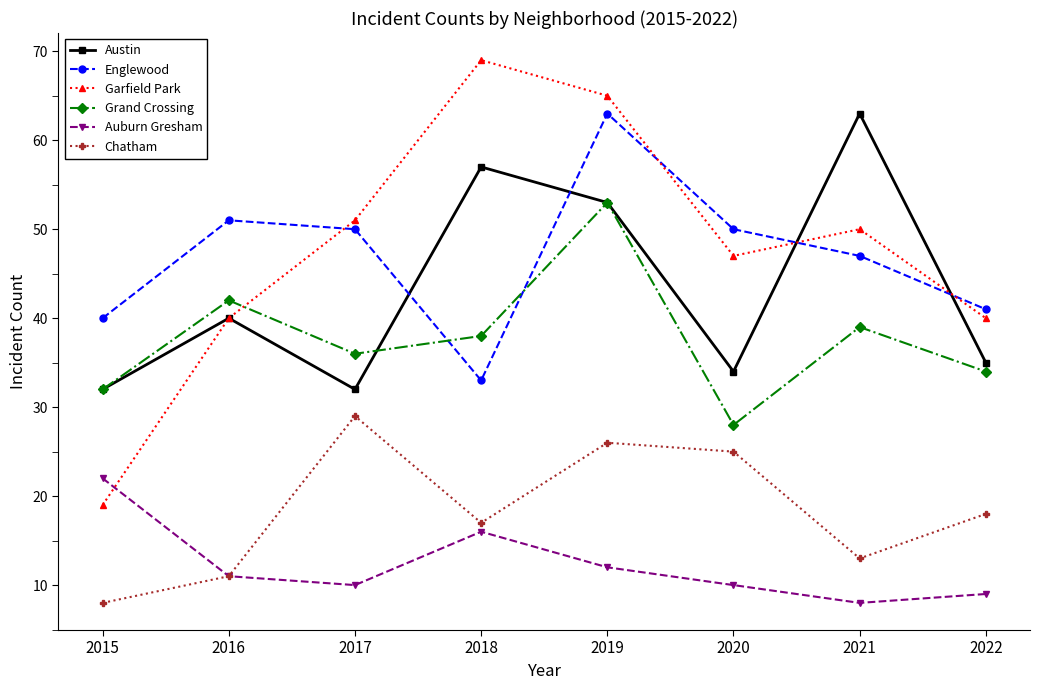

In Austin, how many points are higher than both neighbors (excluding endpoints)?

3